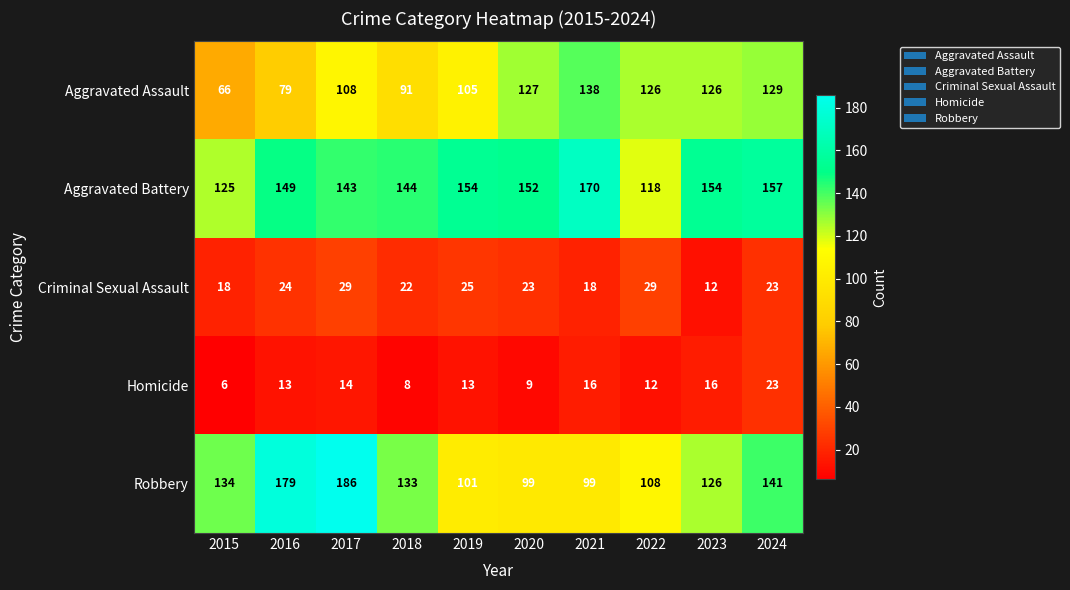

At which category does the chart reach its peak across all series?

2017